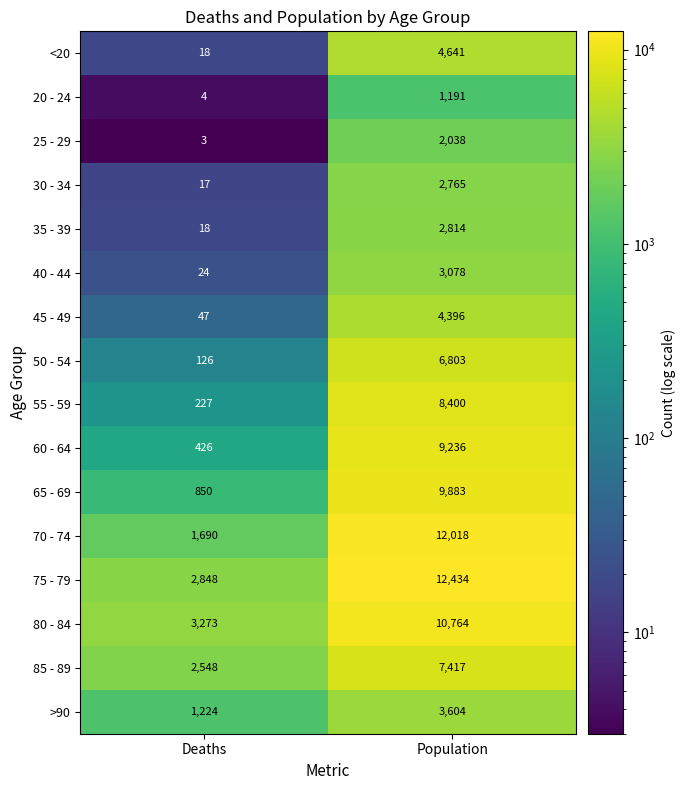

Which label corresponds to the largest value in the chart?

Population